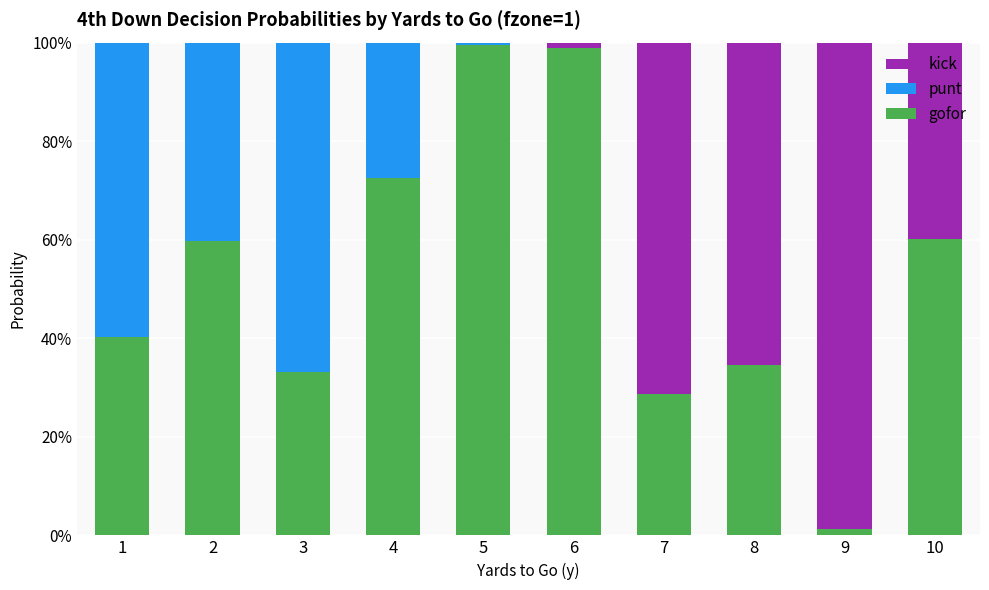

What are all the series names shown in the legend?

kick, punt, gofor